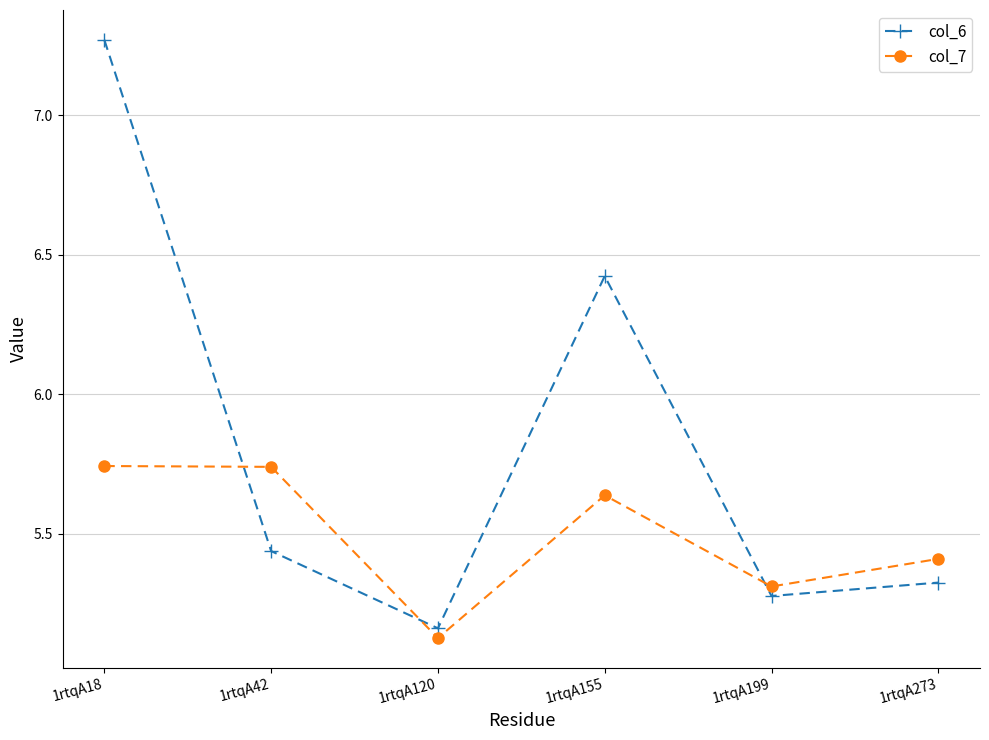

What is the sum of the col_7 values at 1rtqA120 and 1rtqA18?

10.9